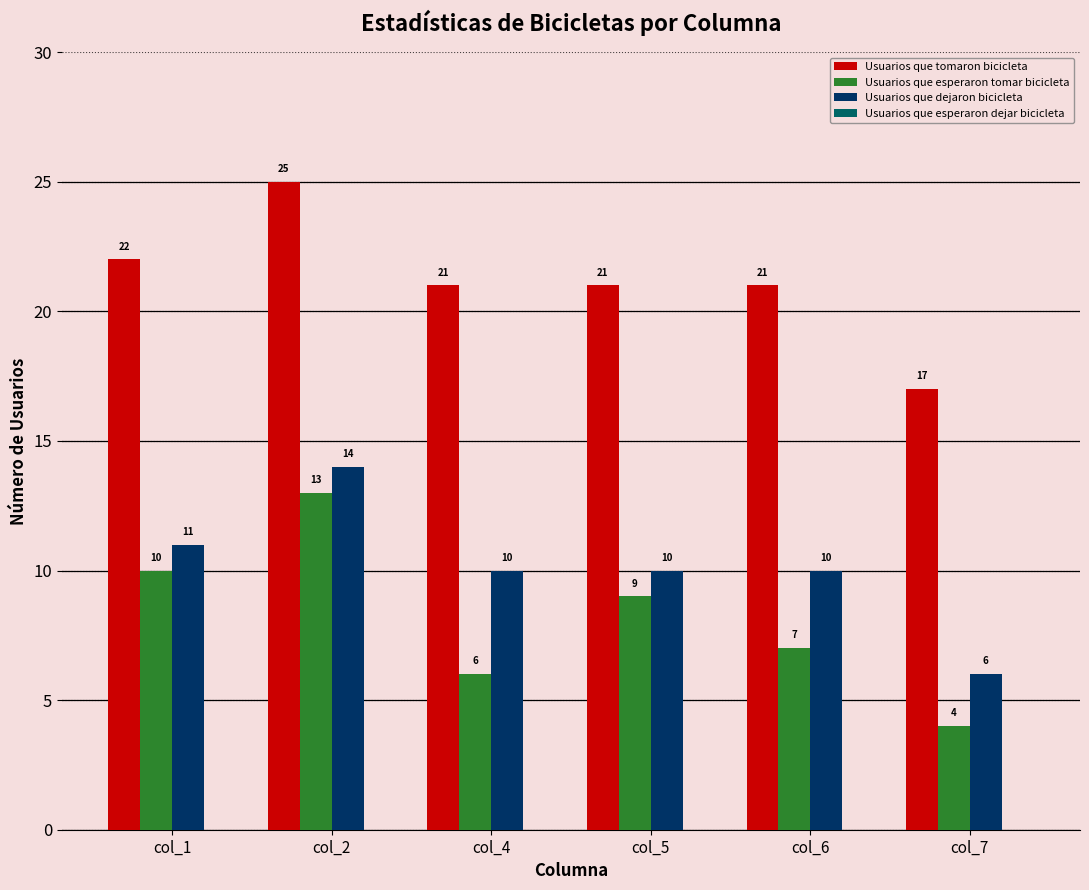

Reading left to right, transcribe all the data shown in this chart.

Usuarios que tomaron bicicleta: 22	25	21	21	21	17
Usuarios que esperaron tomar bicicleta: 10	13	6	9	7	4
Usuarios que dejaron bicicleta: 11	14	10	10	10	6